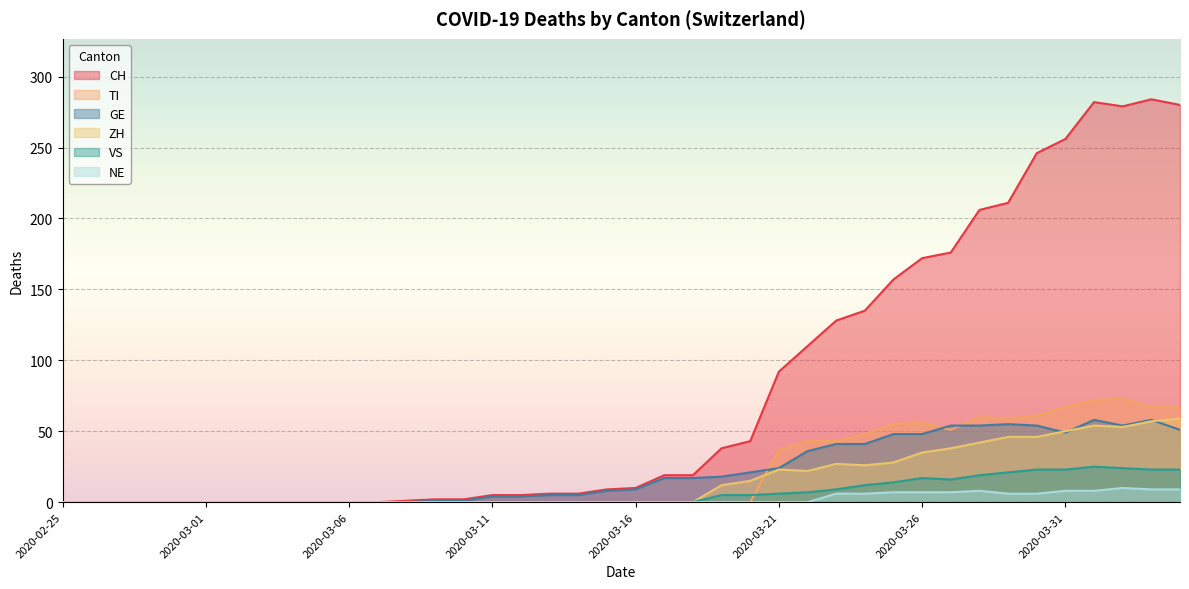

Reading left to right, extract all data points from this chart.

CH: 2020-02-25=0	2020-02-26=0	2020-02-27=0	2020-02-28=0	2020-02-29=0	2020-03-01=0	2020-03-02=0	2020-03-03=0	2020-03-04=0	2020-03-05=0	2020-03-06=0	2020-03-07=0	2020-03-08=1	2020-03-09=2	2020-03-10=2	2020-03-11=5	2020-03-12=5	2020-03-13=6	2020-03-14=6	2020-03-15=9	2020-03-16=10	2020-03-17=19	2020-03-18=19	2020-03-19=38	2020-03-20=43	2020-03-21=92	2020-03-22=110	2020-03-23=128	2020-03-24=135	2020-03-25=157	2020-03-26=172	2020-03-27=176	2020-03-28=206	2020-03-29=211	2020-03-30=246	2020-03-31=256	2020-04-01=282	2020-04-02=279	2020-04-03=284	2020-04-04=280
GE: 2020-02-25=0	2020-02-26=0	2020-02-27=0	2020-02-28=0	2020-02-29=0	2020-03-01=0	2020-03-02=0	2020-03-03=0	2020-03-04=0	2020-03-05=0	2020-03-06=0	2020-03-07=0	2020-03-08=0	2020-03-09=1	2020-03-10=1	2020-03-11=4	2020-03-12=4	2020-03-13=5	2020-03-14=5	2020-03-15=8	2020-03-16=9	2020-03-17=17	2020-03-18=17	2020-03-19=18	2020-03-20=21	2020-03-21=24	2020-03-22=36	2020-03-23=41	2020-03-24=41	2020-03-25=48	2020-03-26=48	2020-03-27=54	2020-03-28=54	2020-03-29=55	2020-03-30=54	2020-03-31=49	2020-04-01=58	2020-04-02=54	2020-04-03=58	2020-04-04=51
VS: 2020-02-25=0	2020-02-26=0	2020-02-27=0	2020-02-28=0	2020-02-29=0	2020-03-01=0	2020-03-02=0	2020-03-03=0	2020-03-04=0	2020-03-05=0	2020-03-06=0	2020-03-07=0	2020-03-08=0	2020-03-09=0	2020-03-10=0	2020-03-11=0	2020-03-12=0	2020-03-13=0	2020-03-14=0	2020-03-15=0	2020-03-16=0	2020-03-17=0	2020-03-18=0	2020-03-19=5	2020-03-20=5	2020-03-21=6	2020-03-22=7	2020-03-23=9	2020-03-24=12	2020-03-25=14	2020-03-26=17	2020-03-27=16	2020-03-28=19	2020-03-29=21	2020-03-30=23	2020-03-31=23	2020-04-01=25	2020-04-02=24	2020-04-03=23	2020-04-04=23
ZH: 2020-02-25=0	2020-02-26=0	2020-02-27=0	2020-02-28=0	2020-02-29=0	2020-03-01=0	2020-03-02=0	2020-03-03=0	2020-03-04=0	2020-03-05=0	2020-03-06=0	2020-03-07=0	2020-03-08=0	2020-03-09=0	2020-03-10=0	2020-03-11=0	2020-03-12=0	2020-03-13=0	2020-03-14=0	2020-03-15=0	2020-03-16=0	2020-03-17=0	2020-03-18=0	2020-03-19=12	2020-03-20=15	2020-03-21=23	2020-03-22=22	2020-03-23=27	2020-03-24=26	2020-03-25=28	2020-03-26=35	2020-03-27=38	2020-03-28=42	2020-03-29=46	2020-03-30=46	2020-03-31=50	2020-04-01=54	2020-04-02=53	2020-04-03=57	2020-04-04=59
TI: 2020-02-25=0	2020-02-26=0	2020-02-27=0	2020-02-28=0	2020-02-29=0	2020-03-01=0	2020-03-02=0	2020-03-03=0	2020-03-04=0	2020-03-05=0	2020-03-06=0	2020-03-07=0	2020-03-08=0	2020-03-09=0	2020-03-10=0	2020-03-11=0	2020-03-12=0	2020-03-13=0	2020-03-14=0	2020-03-15=0	2020-03-16=0	2020-03-17=0	2020-03-18=0	2020-03-19=0	2020-03-20=0	2020-03-21=37	2020-03-22=43	2020-03-23=43	2020-03-24=48	2020-03-25=55	2020-03-26=56	2020-03-27=51	2020-03-28=60	2020-03-29=59	2020-03-30=61	2020-03-31=67	2020-04-01=72	2020-04-02=73	2020-04-03=67	2020-04-04=67
NE: 2020-02-25=0	2020-02-26=0	2020-02-27=0	2020-02-28=0	2020-02-29=0	2020-03-01=0	2020-03-02=0	2020-03-03=0	2020-03-04=0	2020-03-05=0	2020-03-06=0	2020-03-07=0	2020-03-08=0	2020-03-09=0	2020-03-10=0	2020-03-11=0	2020-03-12=0	2020-03-13=0	2020-03-14=0	2020-03-15=0	2020-03-16=0	2020-03-17=0	2020-03-18=0	2020-03-19=0	2020-03-20=0	2020-03-21=0	2020-03-22=0	2020-03-23=6	2020-03-24=6	2020-03-25=7	2020-03-26=7	2020-03-27=7	2020-03-28=8	2020-03-29=6	2020-03-30=6	2020-03-31=8	2020-04-01=8	2020-04-02=10	2020-04-03=9	2020-04-04=9